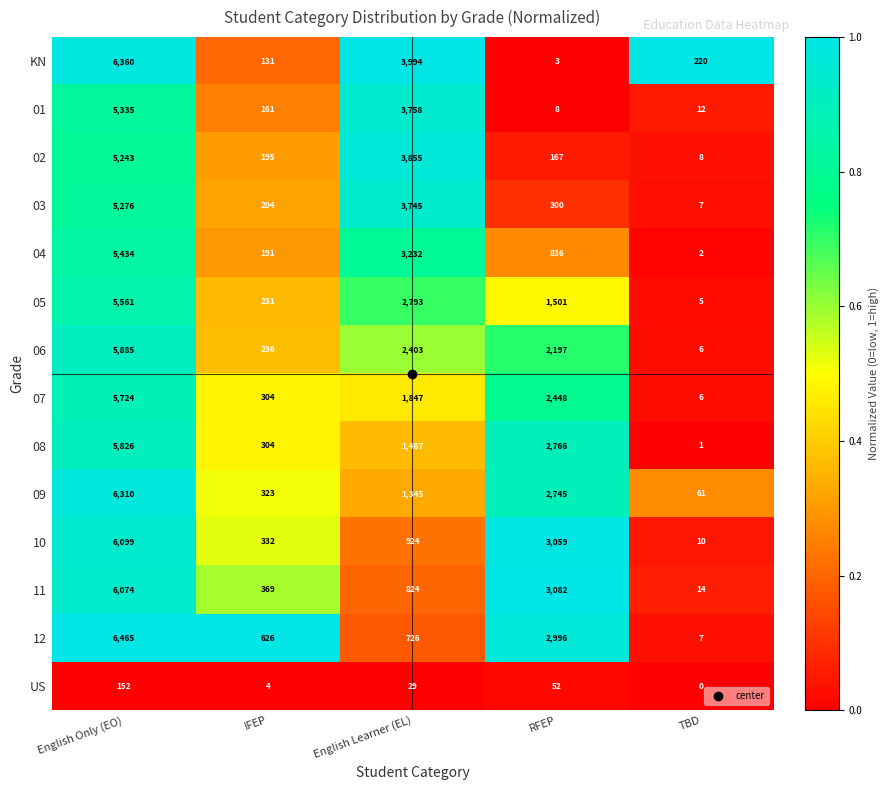

What is the maximum value shown in the chart?

6465